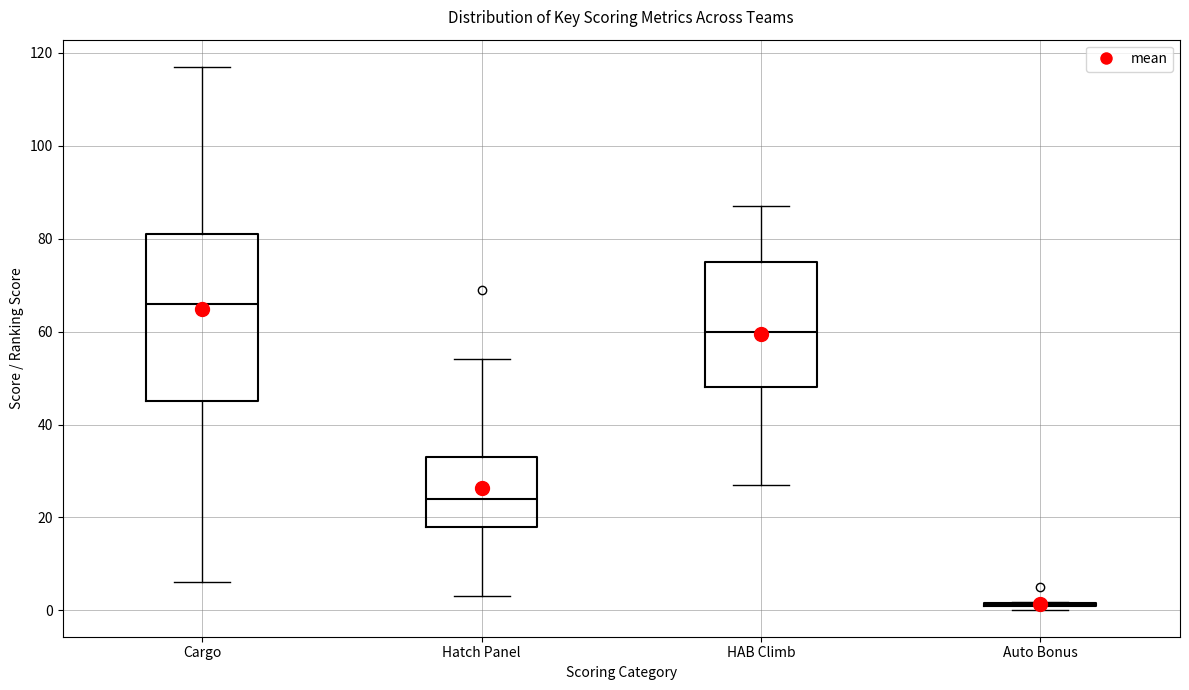

Which box is the tallest, from its lower edge to its upper edge?

Cargo